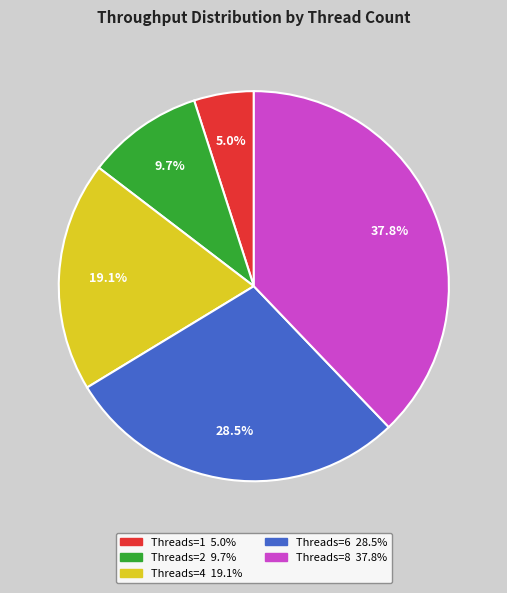

Does any single category account for the majority?

No